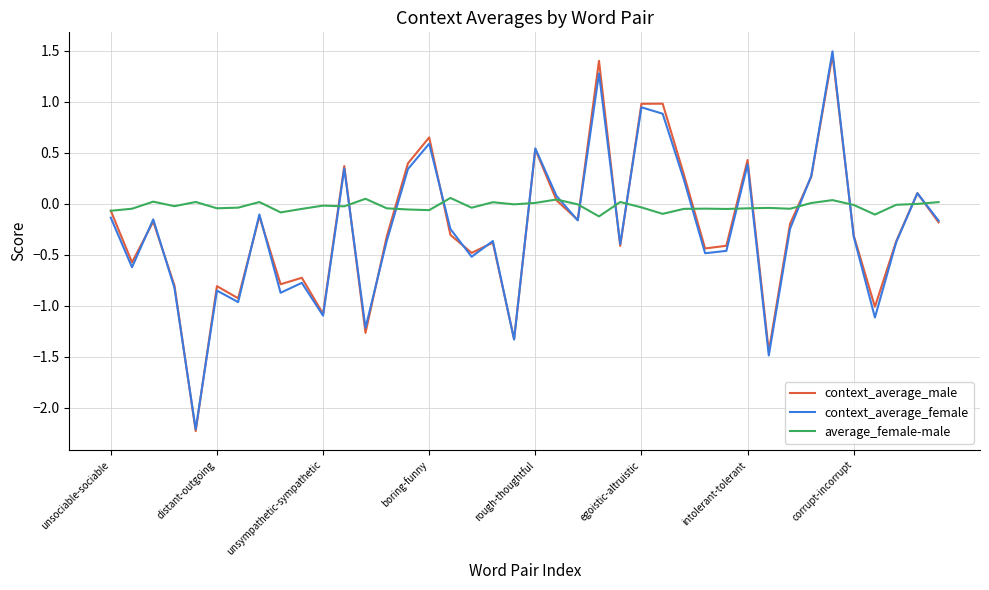

What is the minimum value shown in the chart?

-2.2